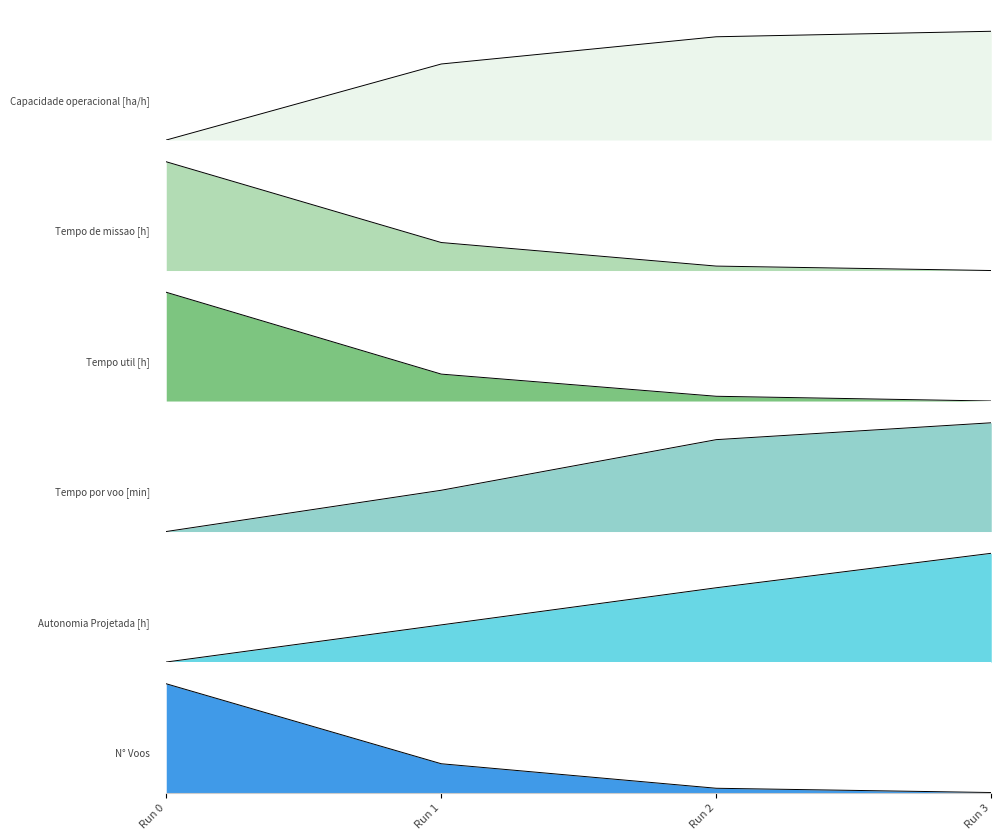

How many series are shown in this chart?

6